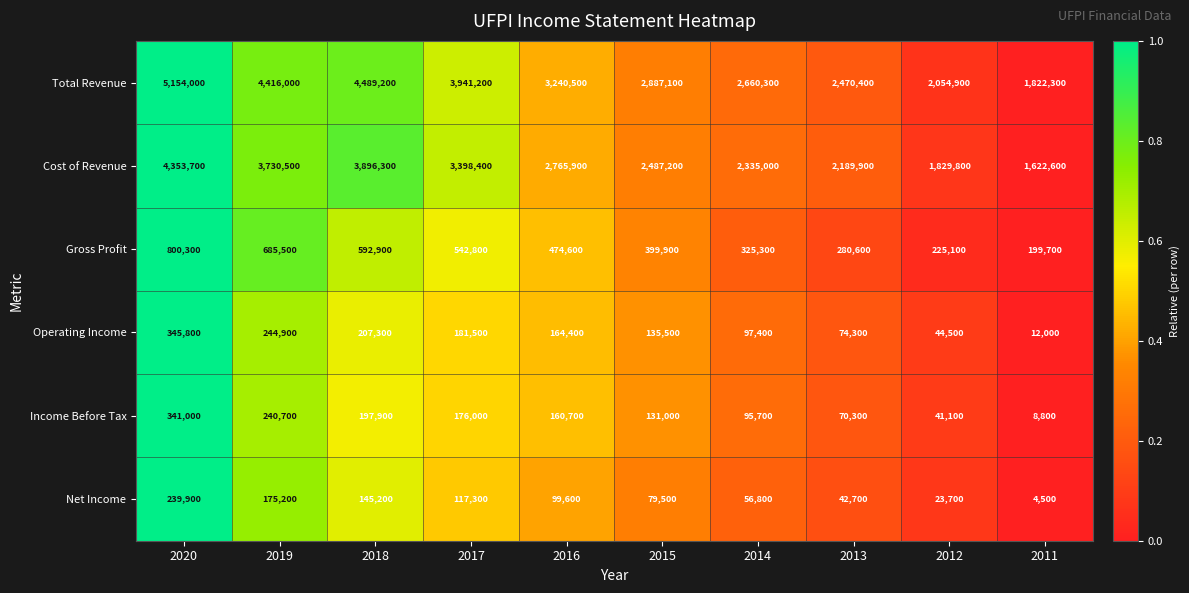

What is the sum of the Income Before Tax values at 2014 and 2020?

436700